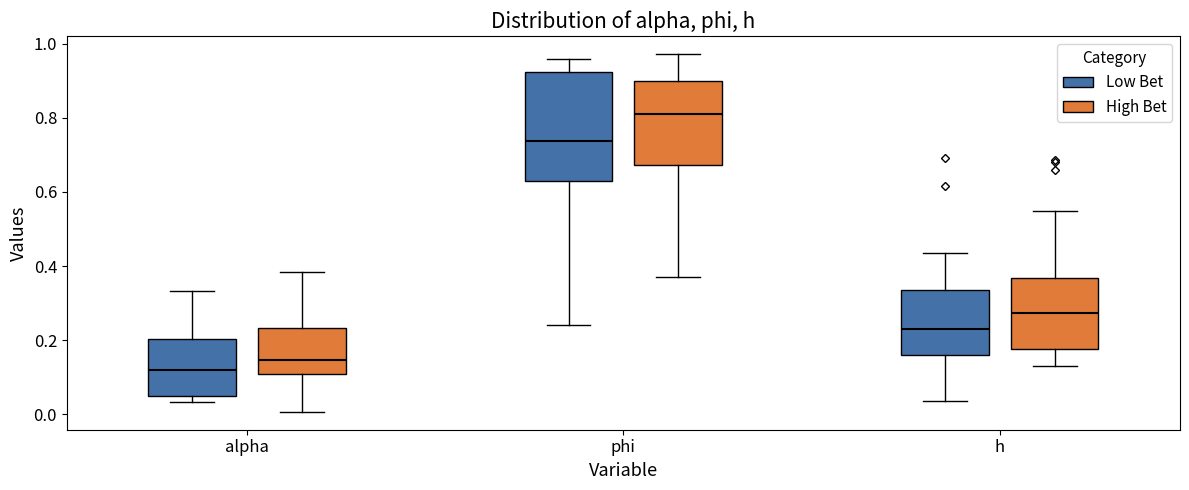

Reading left to right, transcribe this box plot: for each box, give where its median line is, the range the box spans, and where its two whiskers end, as read against the y-axis. The values are not printed on the chart, so give them approximately, as read against the axis.

alpha (Low Bet): median 0.12, box 0.06 to 0.20, whiskers 0.04 to 0.34
alpha (High Bet): median 0.14, box 0.10 to 0.24, whiskers 0.00 to 0.38
phi (Low Bet): median 0.74, box 0.64 to 0.92, whiskers 0.24 to 0.96
phi (High Bet): median 0.82, box 0.68 to 0.90, whiskers 0.38 to 0.98
h (Low Bet): median 0.24, box 0.16 to 0.34, whiskers 0.04 to 0.44
h (High Bet): median 0.28, box 0.18 to 0.36, whiskers 0.14 to 0.54